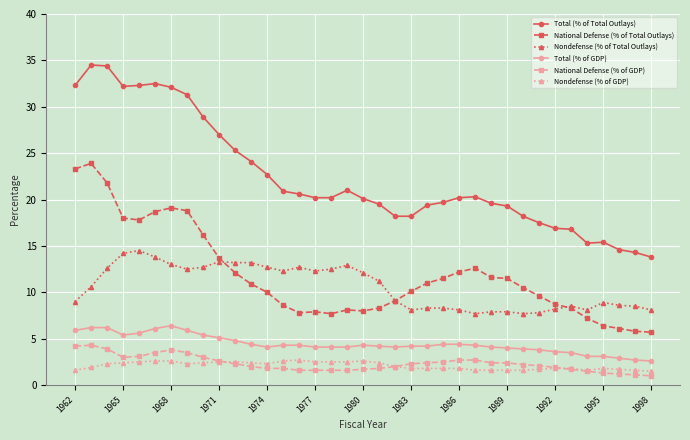

What are all the series names shown in the legend?

Total (% of Total Outlays), National Defense (% of Total Outlays), Nondefense (% of Total Outlays), Total (% of GDP), National Defense (% of GDP), Nondefense (% of GDP)